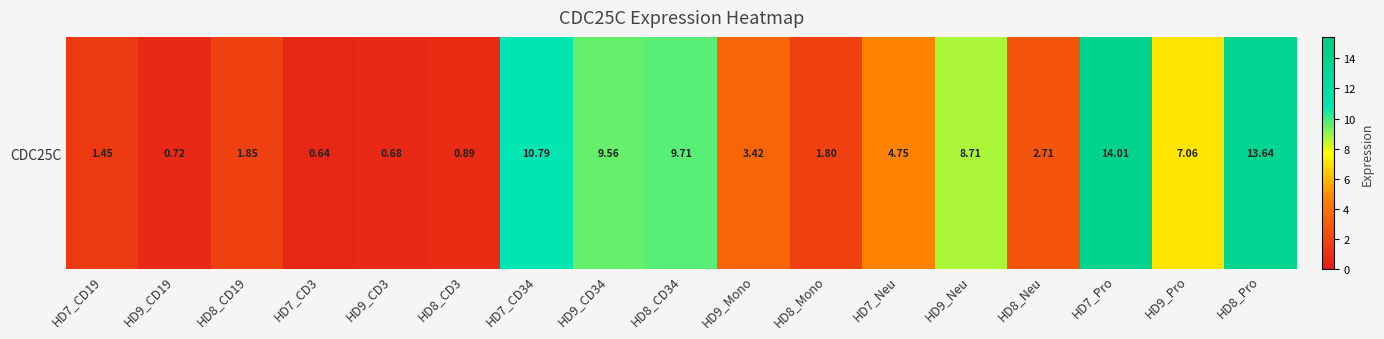

At which label is the value closest to 7?

HD9_Pro